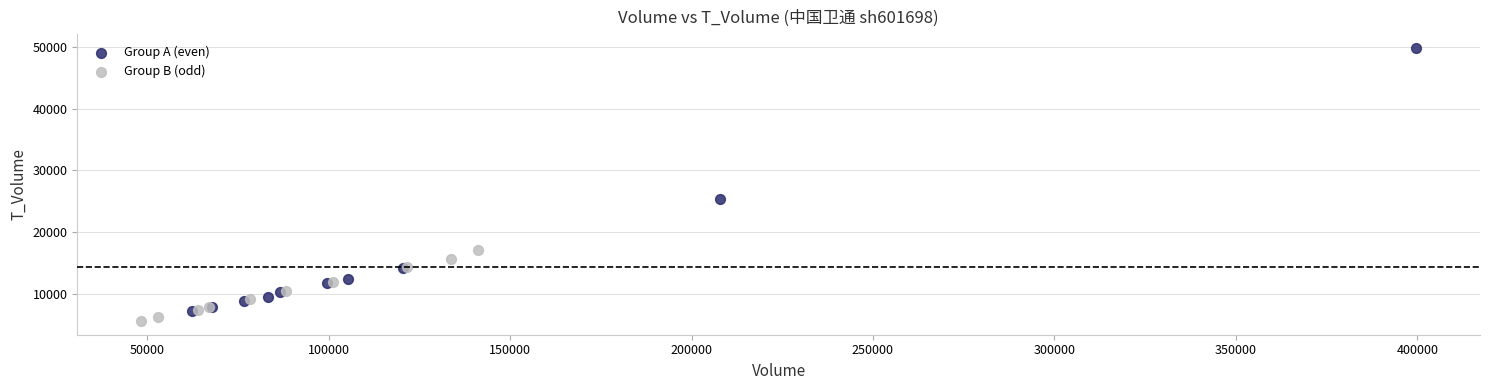

Which series reaches the maximum Y coordinate?

Group A (even)